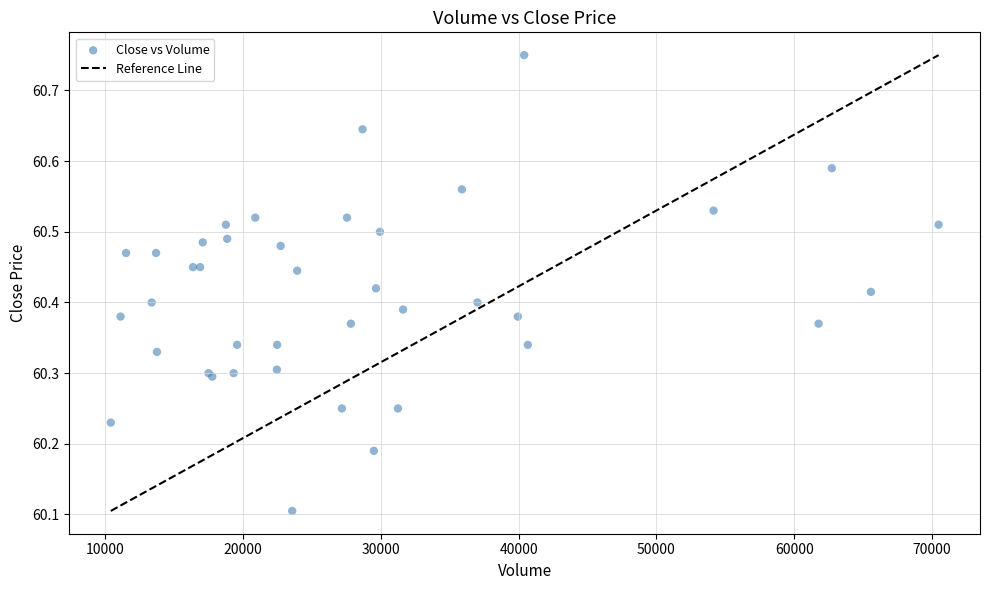

What Y value in the scatter plot is closest to 60?

60.1